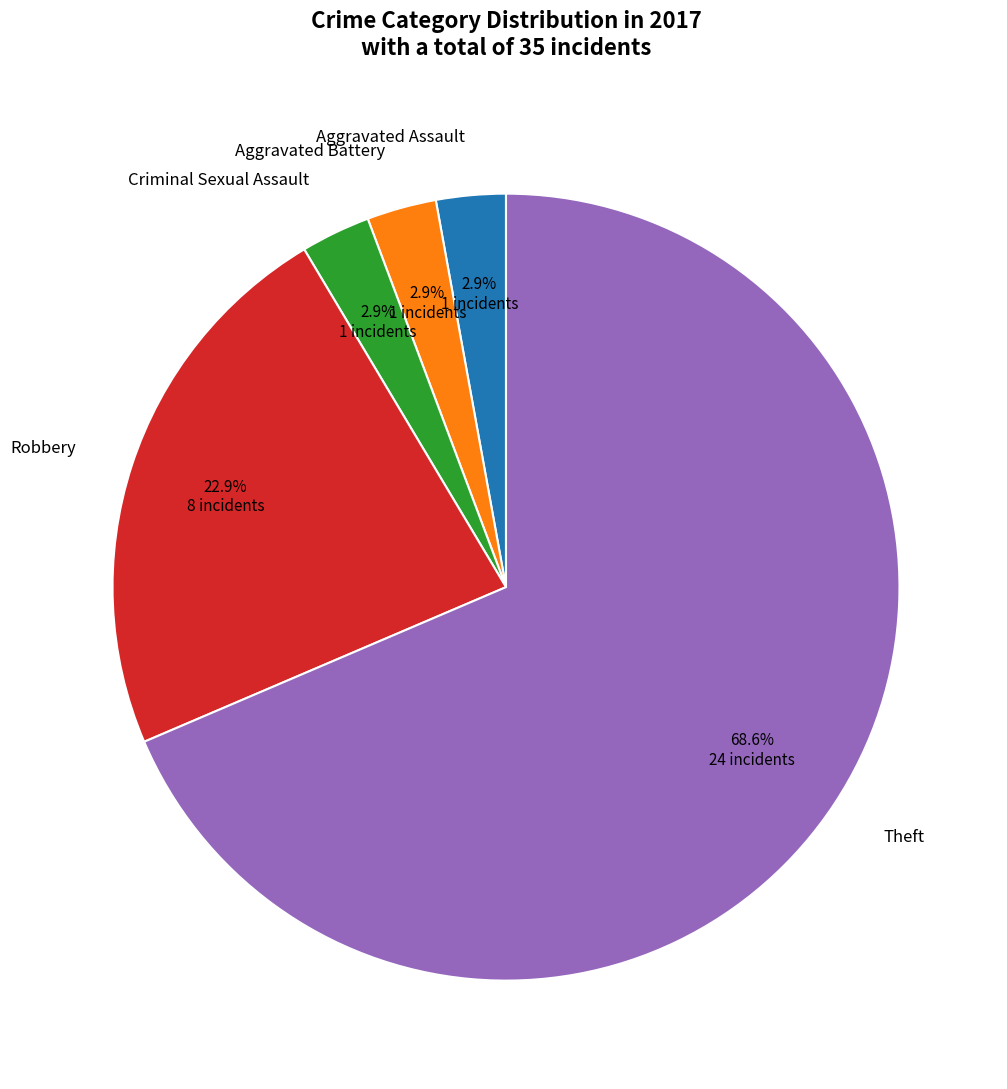

Is there a majority slice in this chart?

Yes